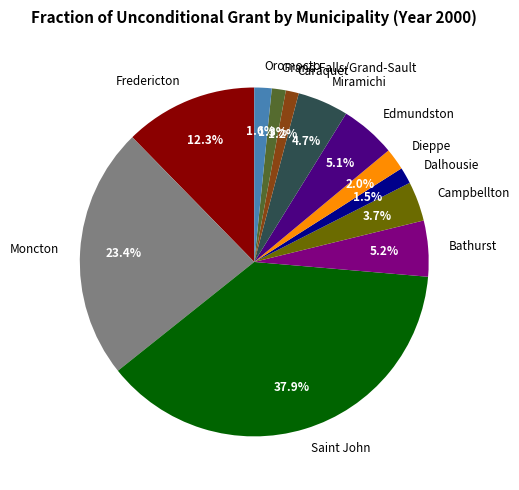

Which slice is the largest?

Saint John